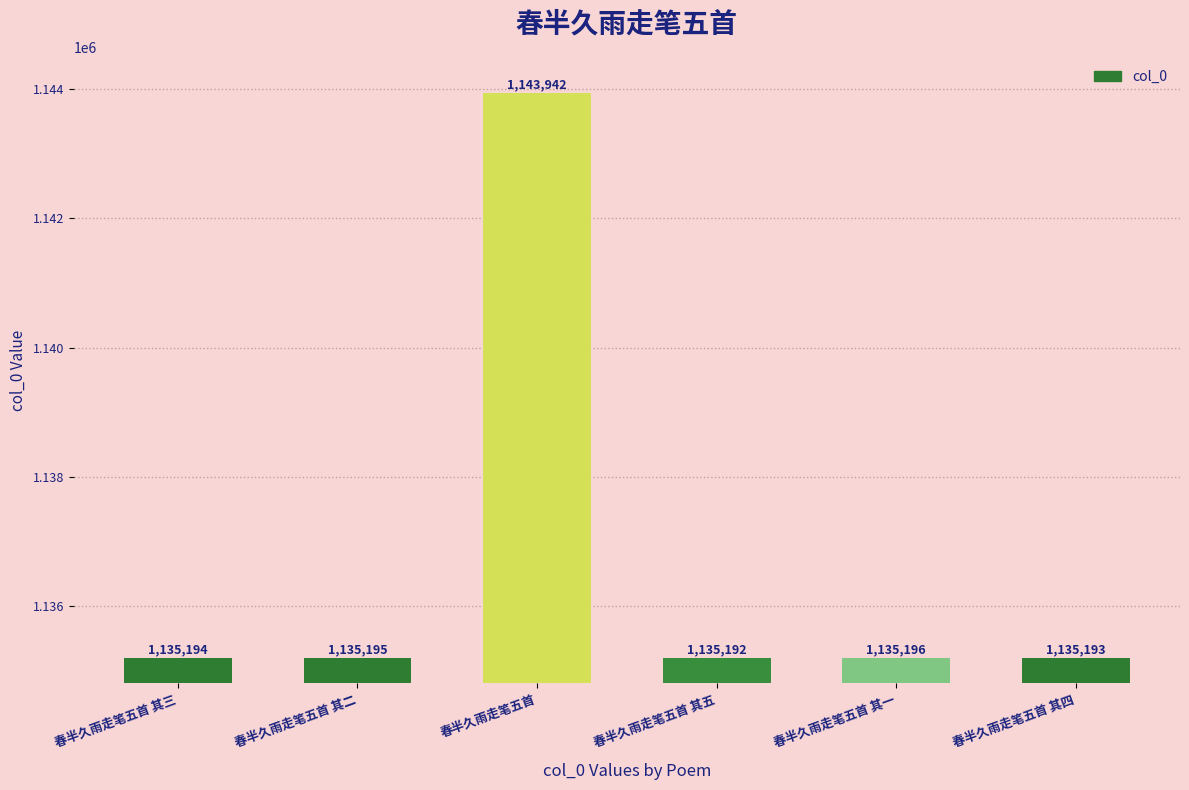

Does the chart contain stacked bars?

No